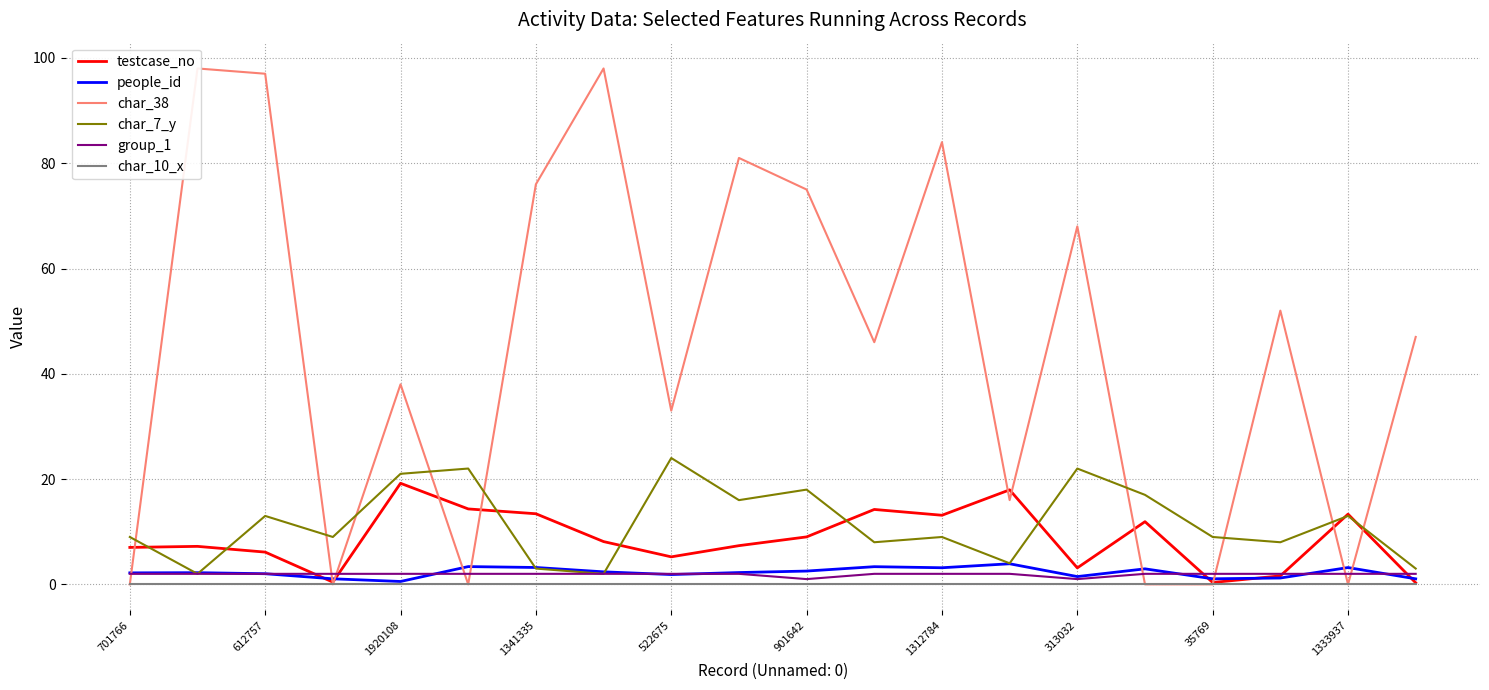

The char_7_y series shows 9.0 at 1312784. True or false?

True